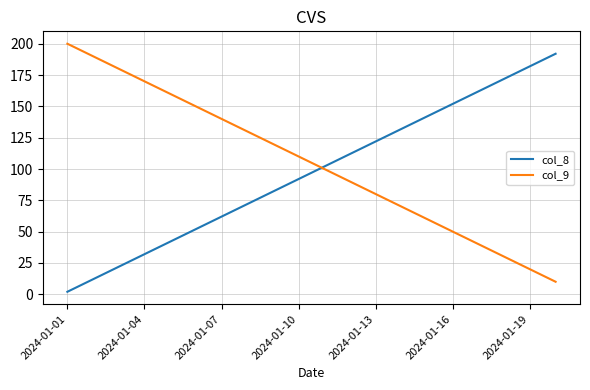

What are all the series names shown in the legend?

col_8, col_9